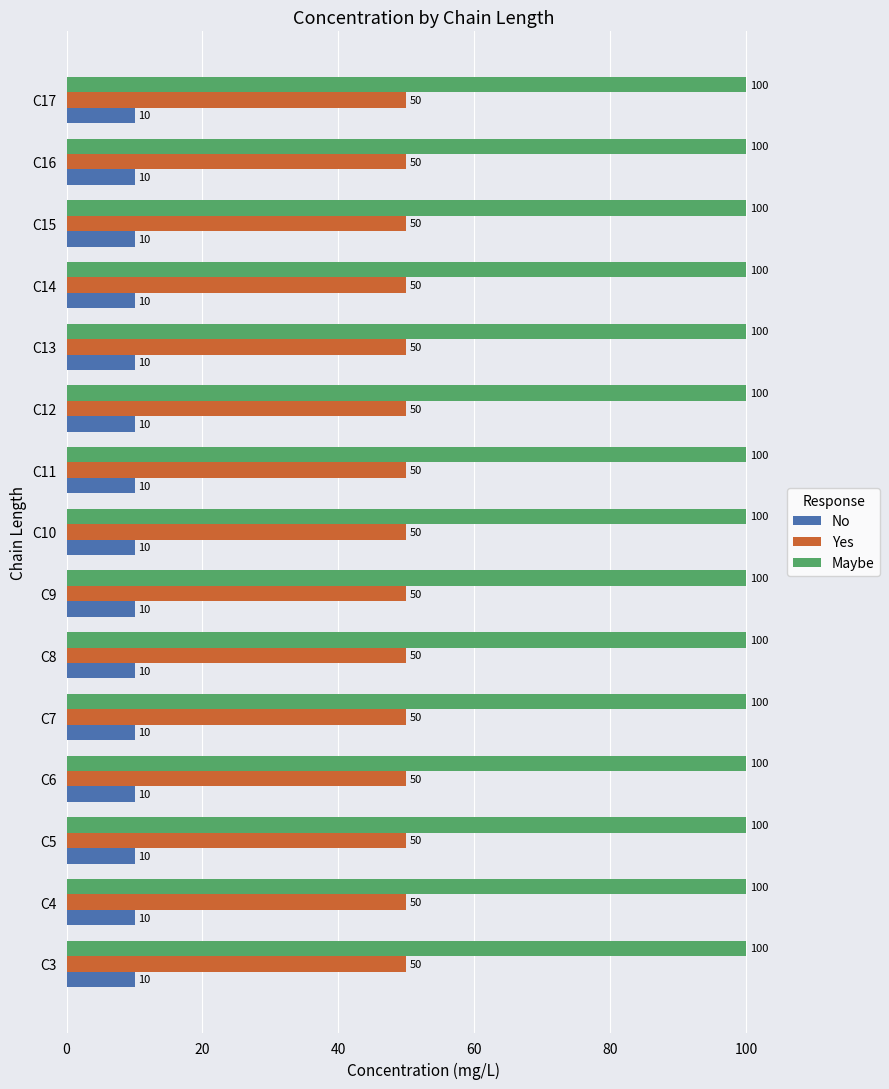

Which series has the largest total across all categories?

Maybe